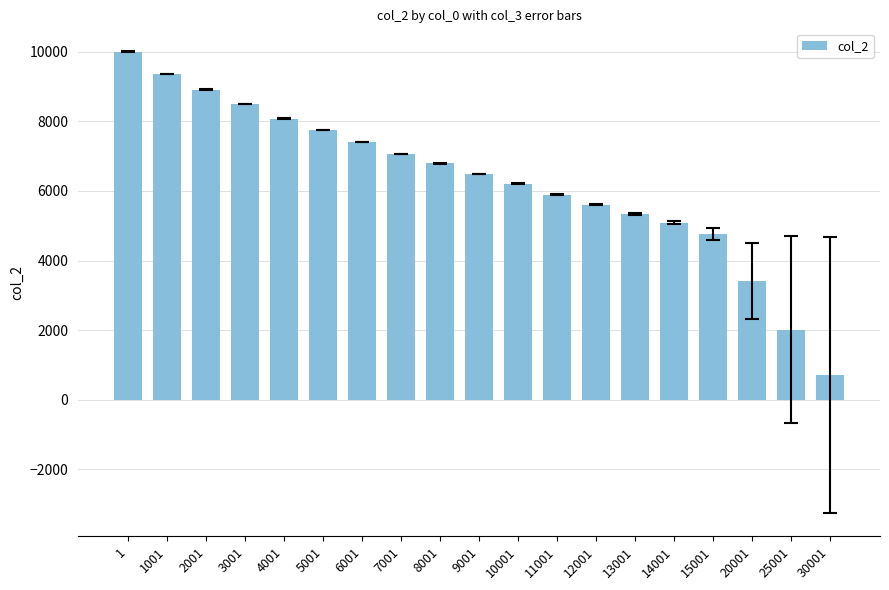

List the labels in order of value, largest first.

1, 1001, 2001, 3001, 4001, 5001, 6001, 7001, 8001, 9001, 10001, 11001, 12001, 13001, 14001, 15001, 20001, 25001, 30001